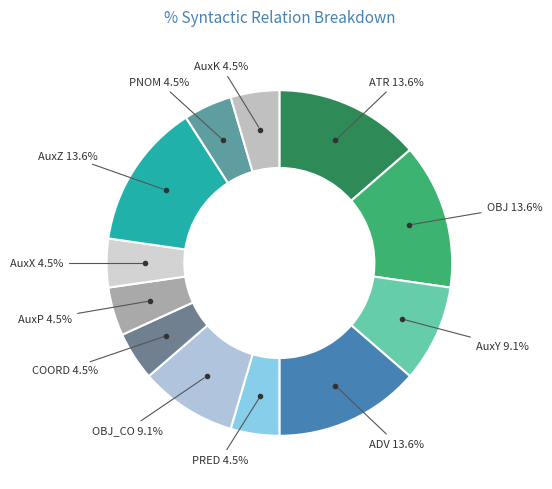

How many segments does this pie chart have?

12